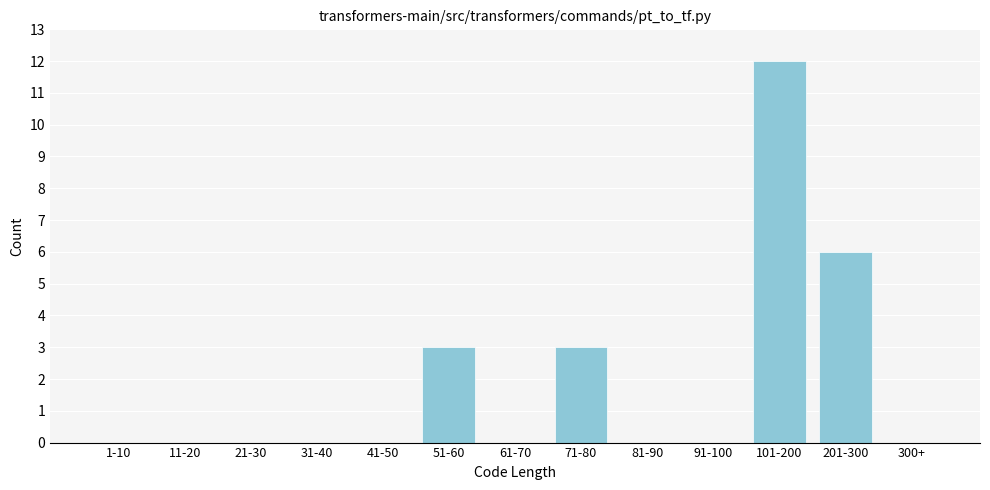

Reading left to right, list all the values displayed in this chart.

1-10=0	11-20=0	21-30=0	31-40=0	41-50=0	51-60=3	61-70=0	71-80=3	81-90=0	91-100=0	101-200=12	201-300=6	300+=0